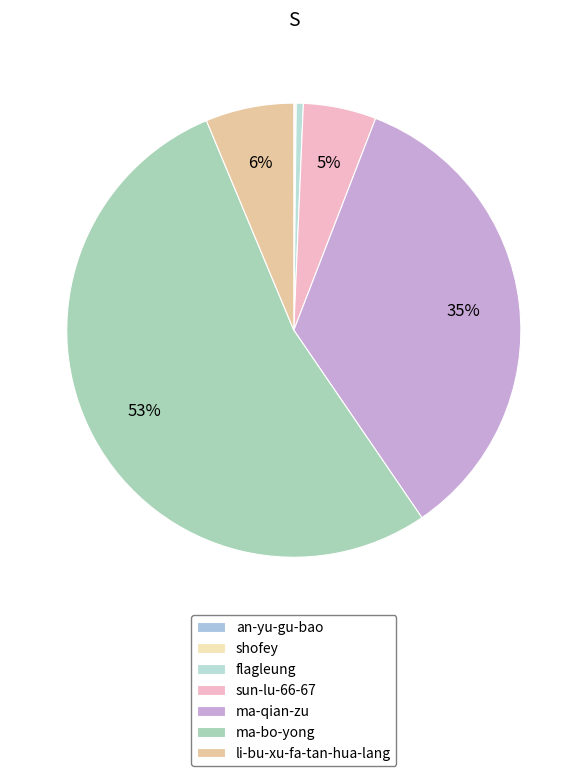

How many slices are in this pie chart?

7